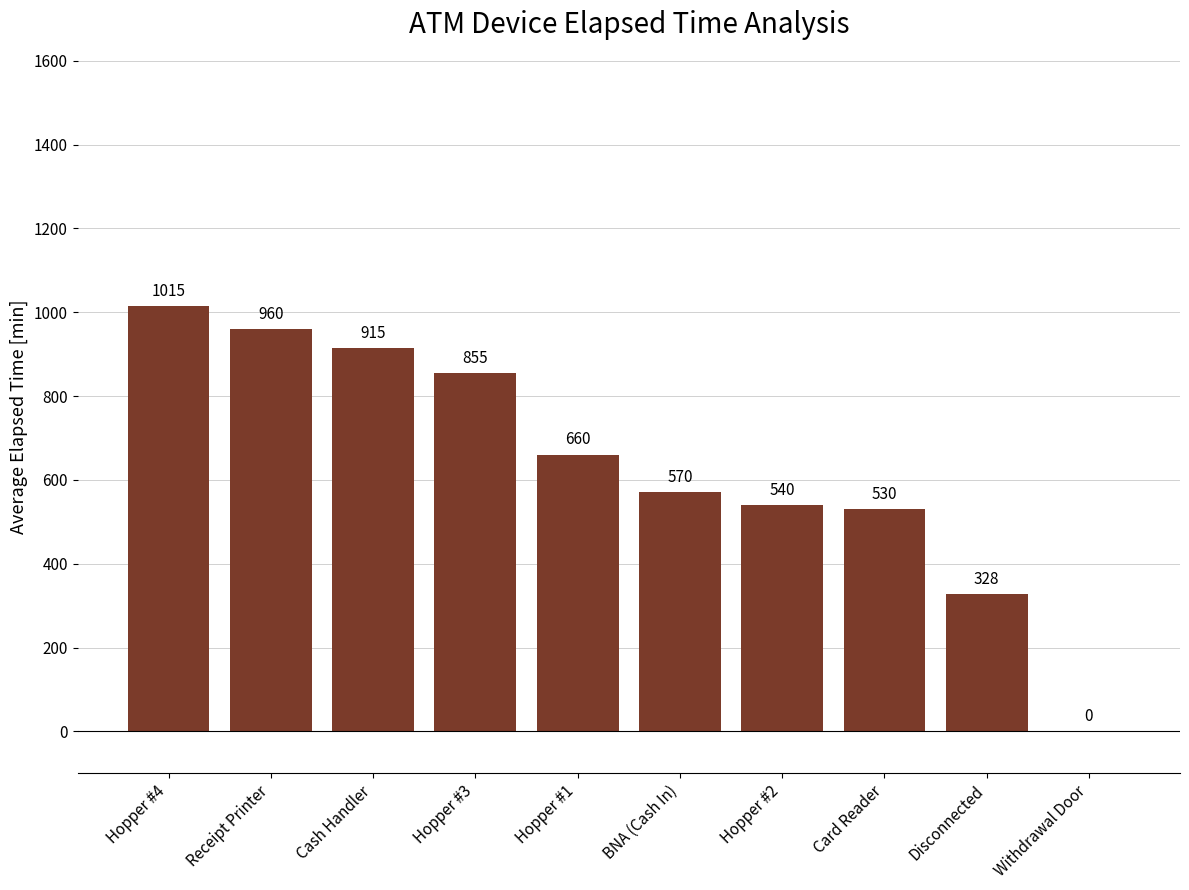

What is the sum of the values at Hopper #2 and Hopper #1?

1200.0